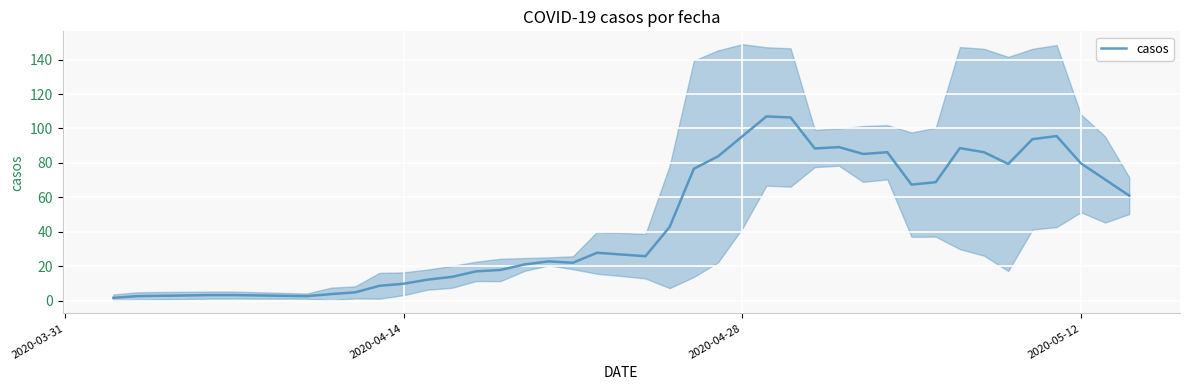

True or false: casos has a value of 57.0 at 2020-04-28.

False